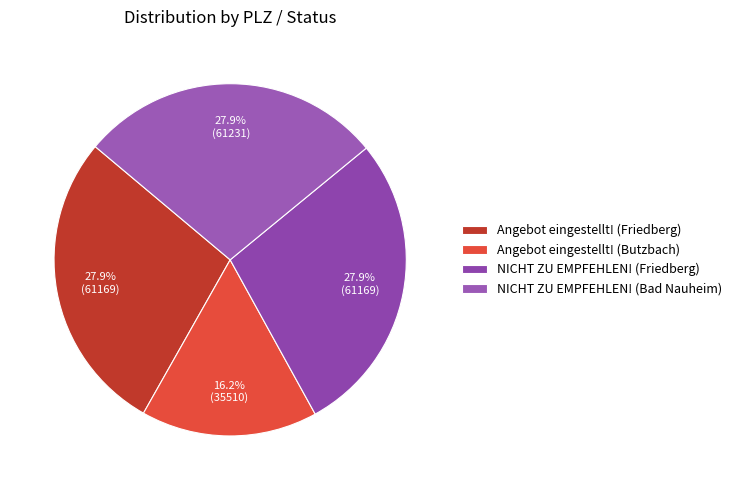

Approximately how many times larger is the value at NICHT ZU EMPFEHLEN! (Bad Nauheim) compared to Angebot eingestellt! (Friedberg)?

1.0